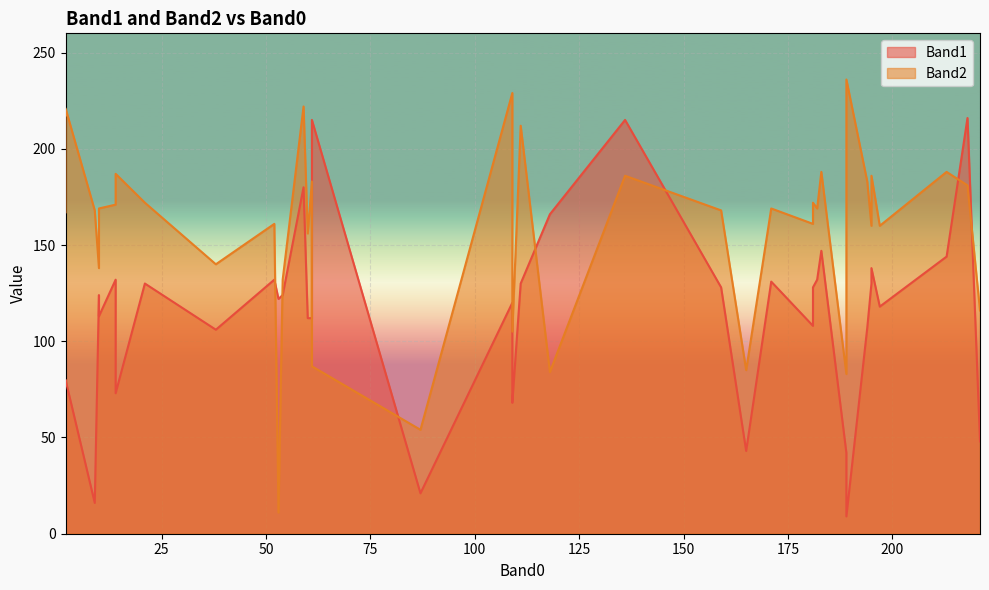

The value of Band2 at 87 is 54. True or false?

True